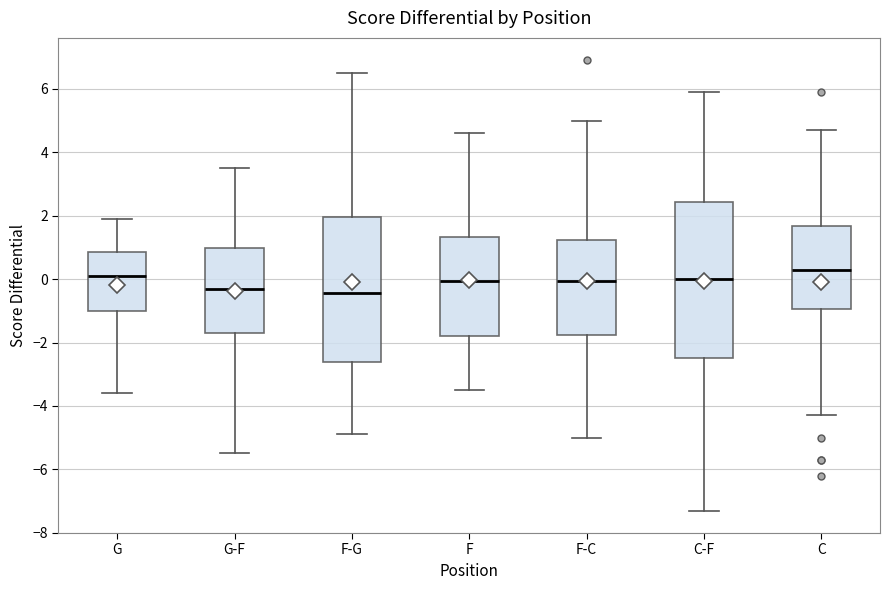

Reading left to right, read every box against the y-axis: the position of its median line, the range the box covers, and the ends of its whiskers. The values are not printed on the chart, so give them approximately, as read against the axis.

G: median 0.2, box -1.0 to 0.8, whiskers -3.6 to 2.0
G-F: median -0.2, box -1.6 to 1.0, whiskers -5.4 to 3.6
F-G: median -0.4, box -2.6 to 2.0, whiskers -4.8 to 6.6
F: median 0.0, box -1.8 to 1.4, whiskers -3.4 to 4.6
F-C: median 0.0, box -1.8 to 1.2, whiskers -5.0 to 5.0
C-F: median 0.0, box -2.4 to 2.4, whiskers -7.2 to 6.0
C: median 0.4, box -1.0 to 1.6, whiskers -4.2 to 4.8